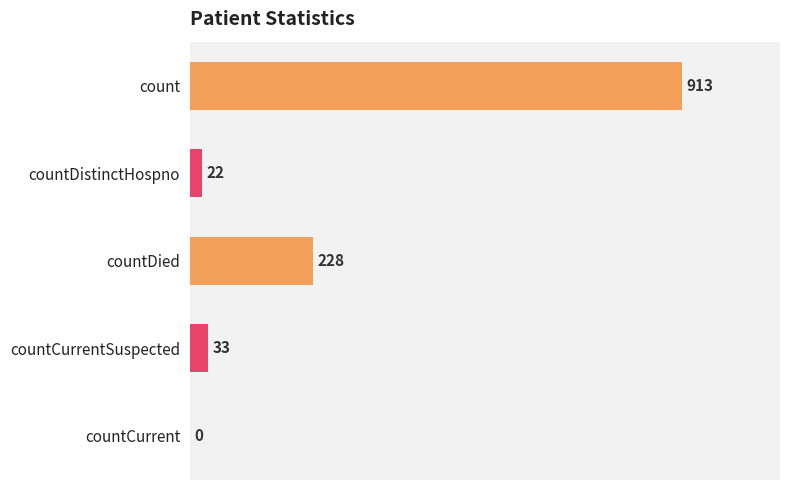

True or false: the data shows 913 at count.

True